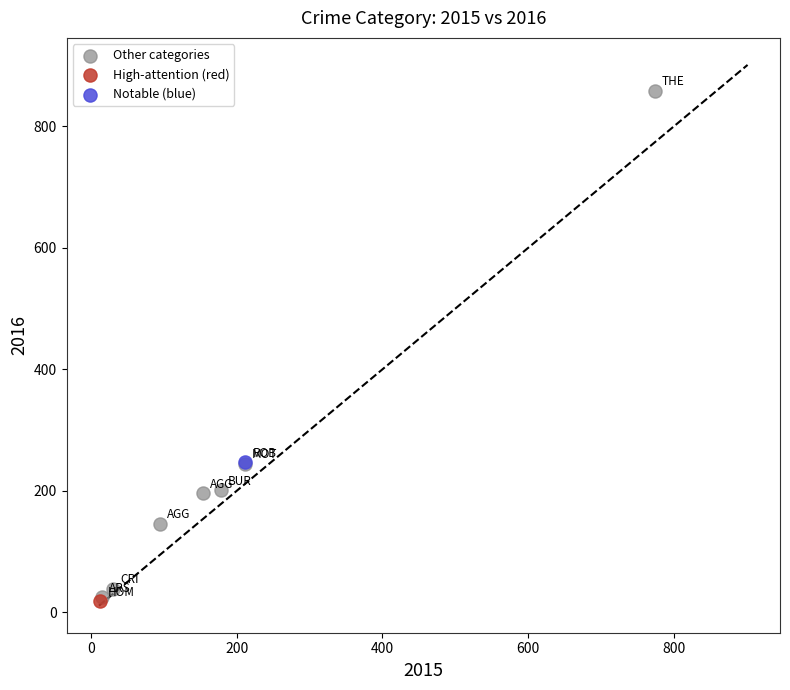

What are all the series names shown in the legend?

Other categories, High-attention (red), Notable (blue)